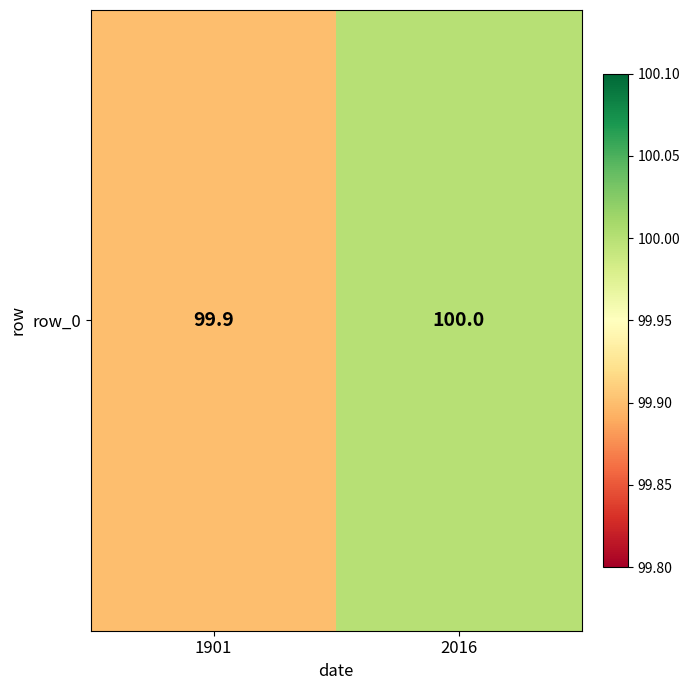

What is the greatest value displayed?

100.0